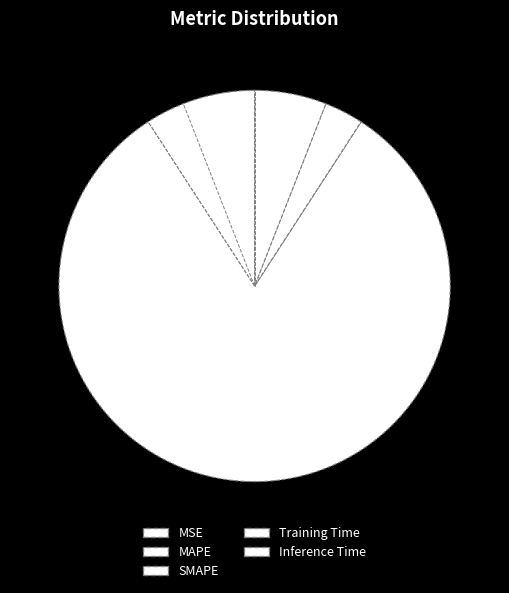

What percentage is NOT represented by Inference Time?

94.1%